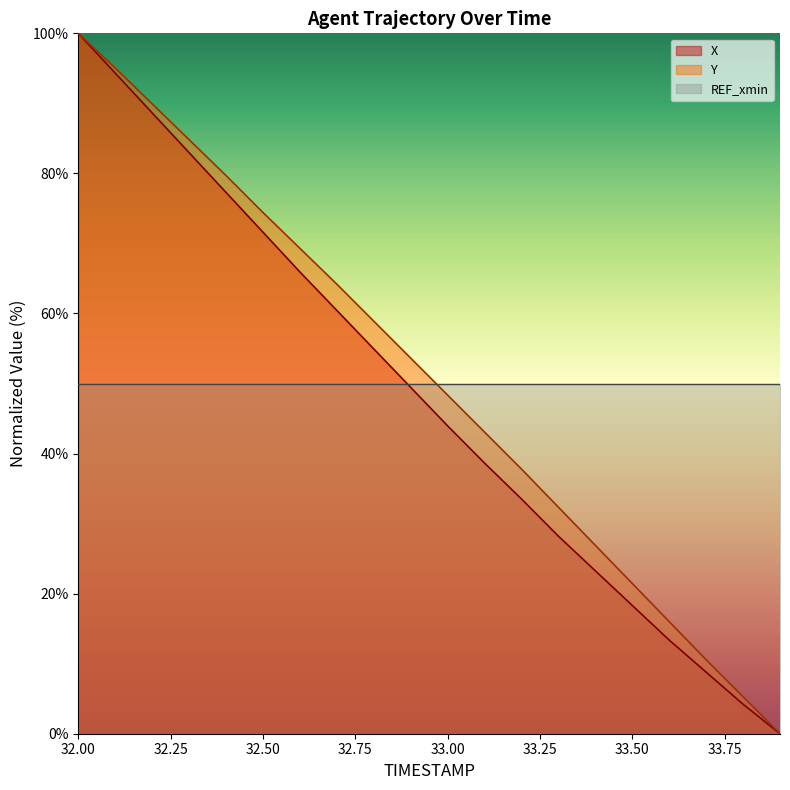

What is the maximum value shown in the chart?

100.0